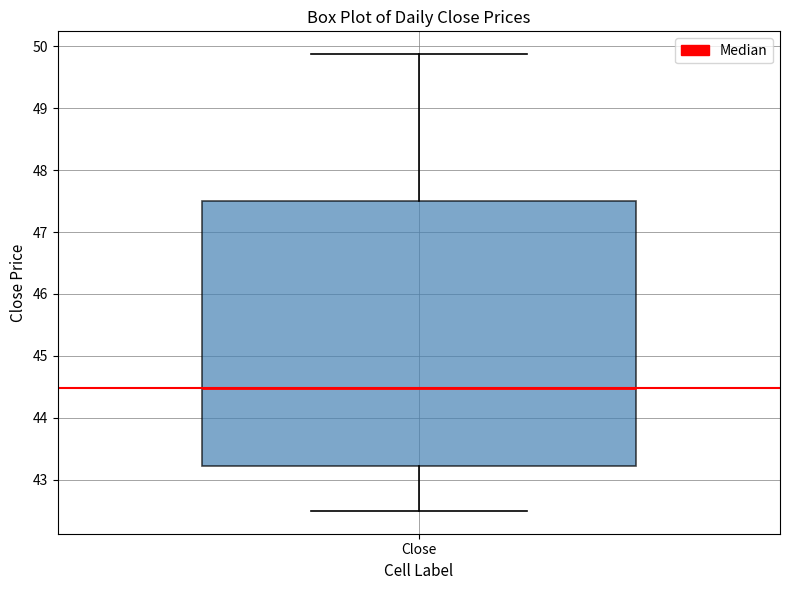

Transcribe this box plot: give where the median line is, the range the box spans, and where the two whiskers end, as read against the y-axis. The values are not printed on the chart, so give them approximately, as read against the axis.

median 44.5, box 43.2 to 47.5, whiskers 42.5 to 49.9